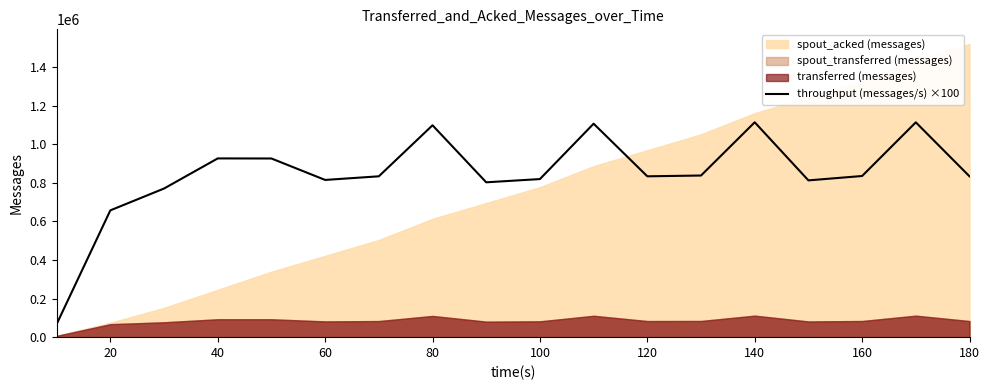

What is the maximum value for throughput (messages/s) ×100?

1114100